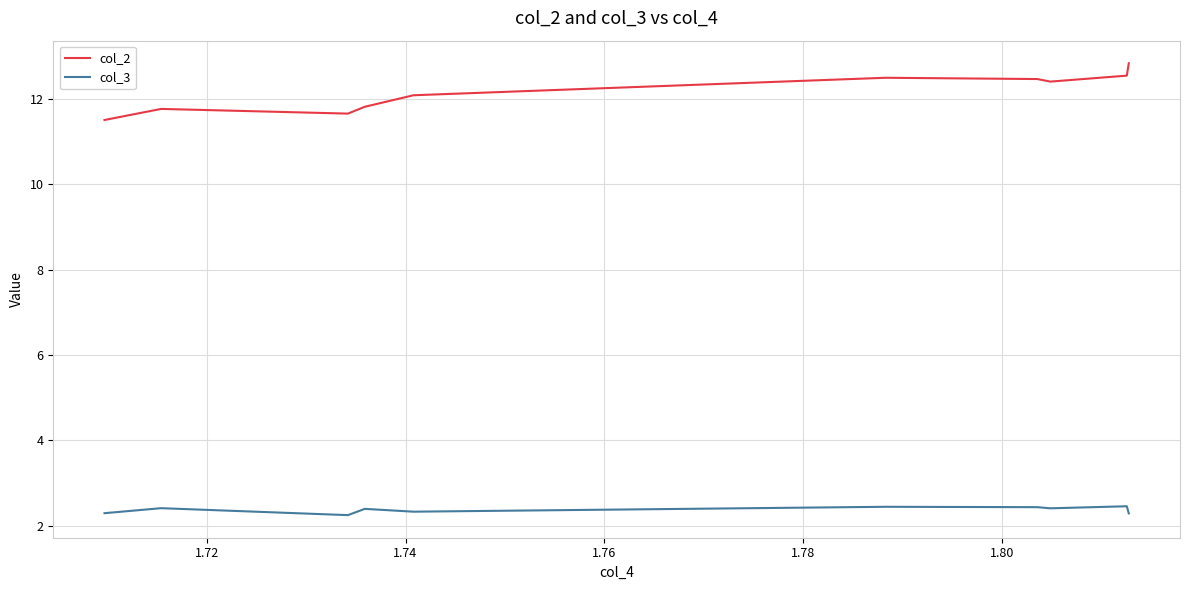

List the series in order of their peak value, lowest first.

col_3, col_2